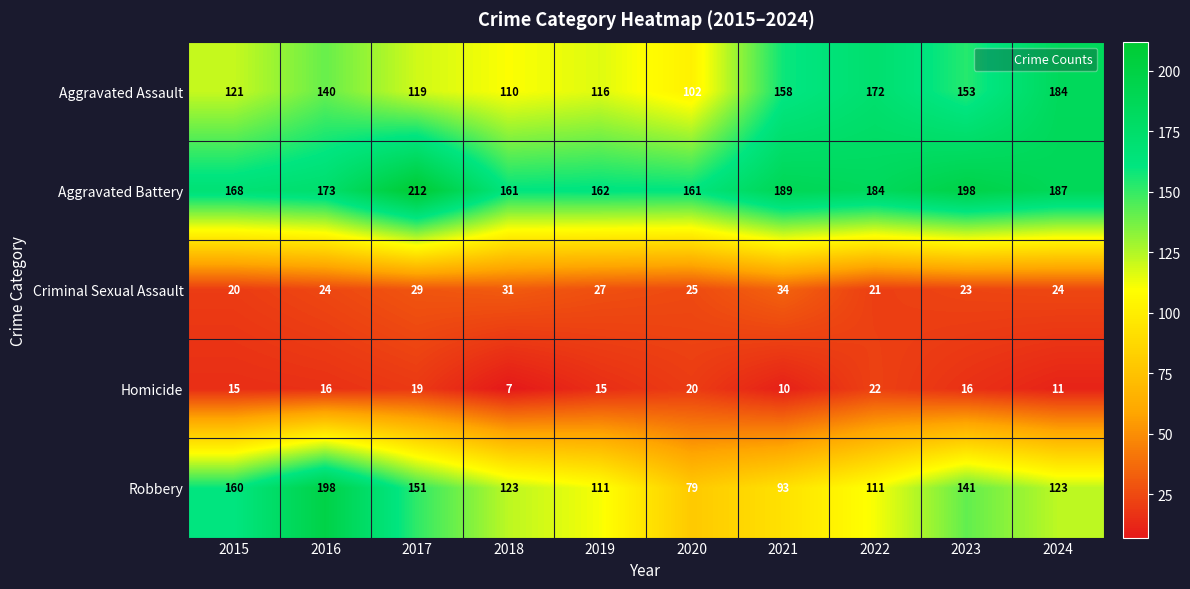

Rank the categories by Aggravated Assault value from highest to lowest.

2024, 2022, 2021, 2023, 2016, 2015, 2017, 2019, 2018, 2020